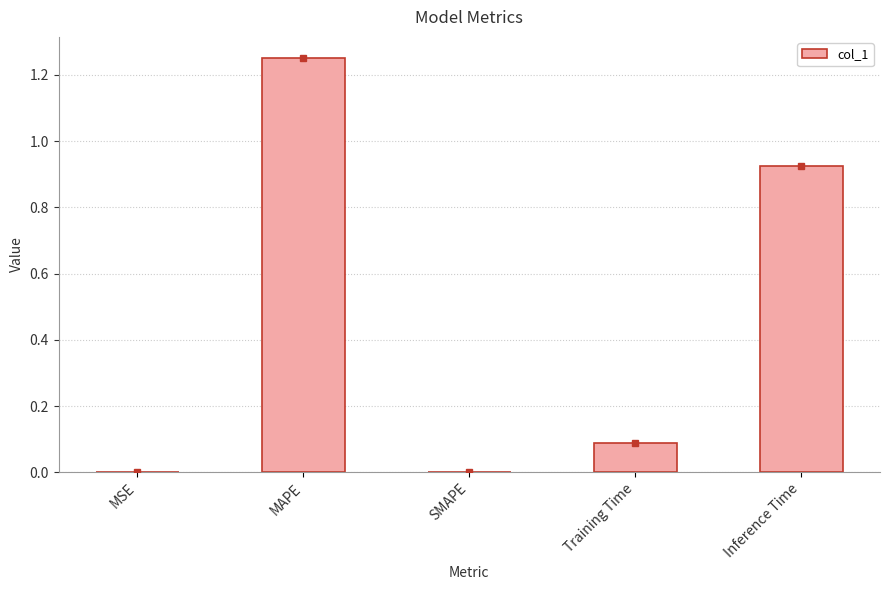

The chart shows a value of 0.0 at MSE. True or false?

True